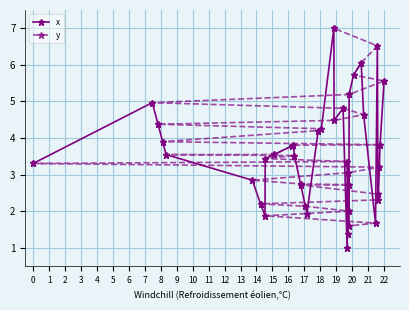

What is the highest value of the x series?

7.0